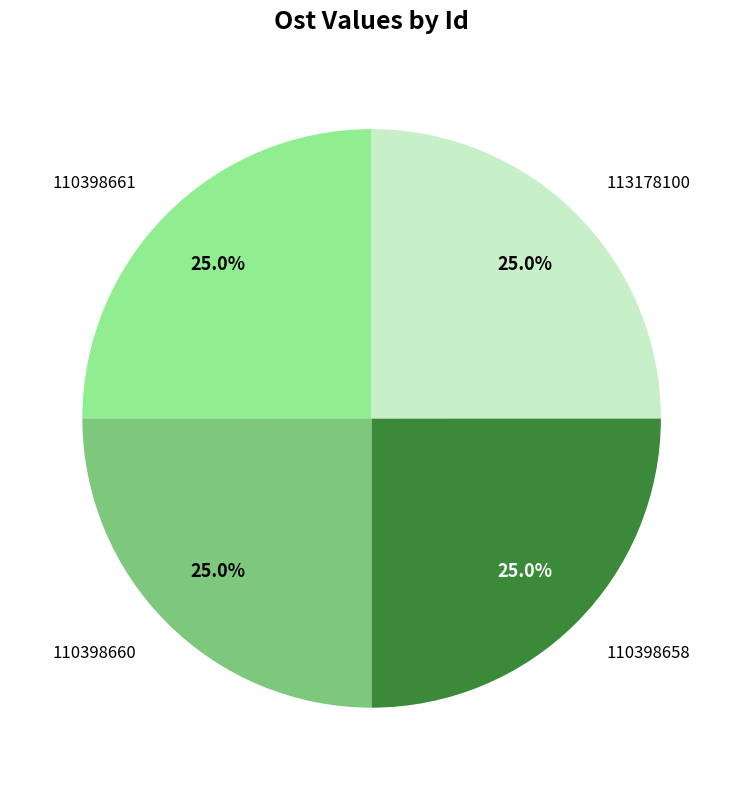

To the nearest percent, what percentage of the pie is 110398658?

25%